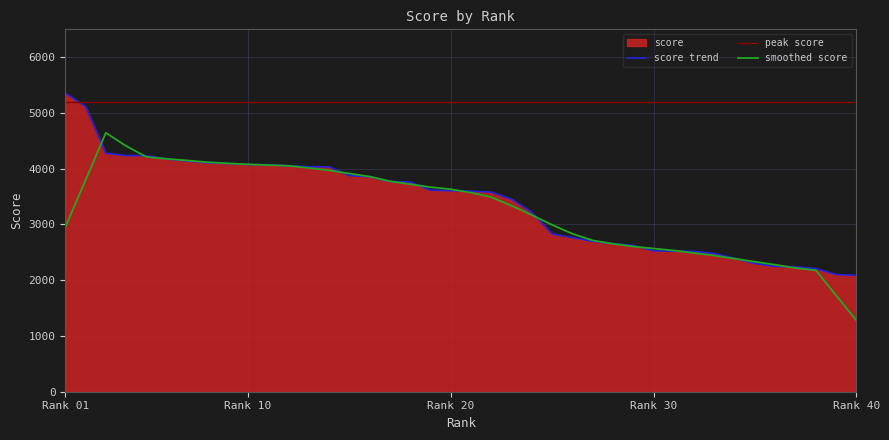

What is the smallest value displayed?

2089.6